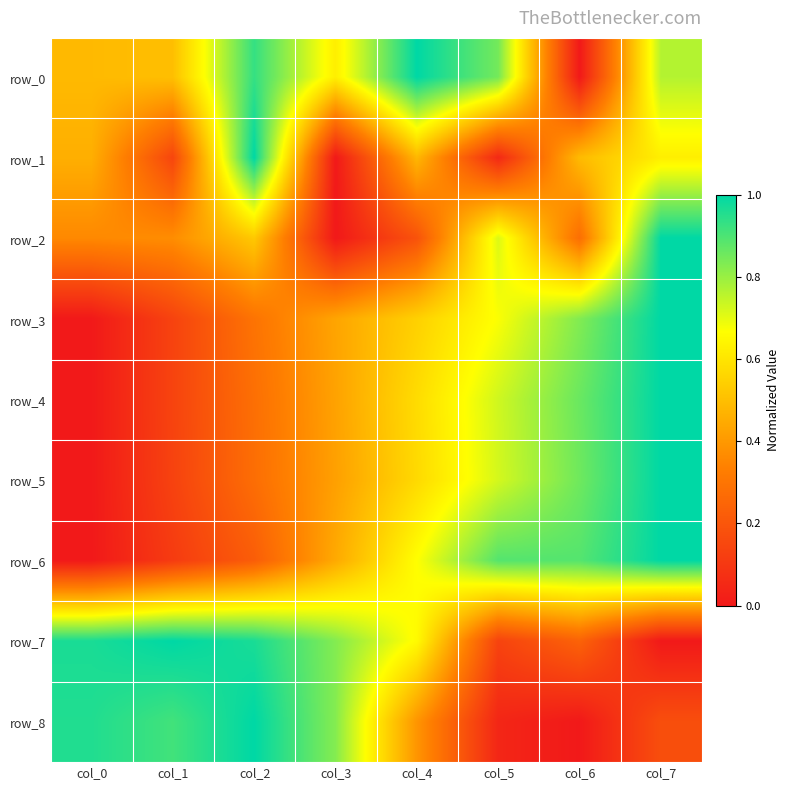

Which series has the largest range (max minus min)?

row_0